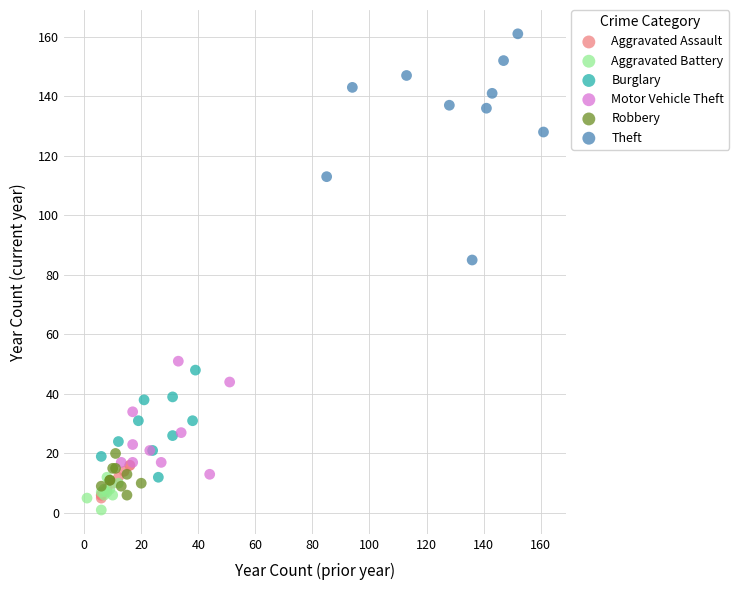

Which series contains the highest Y value?

Theft